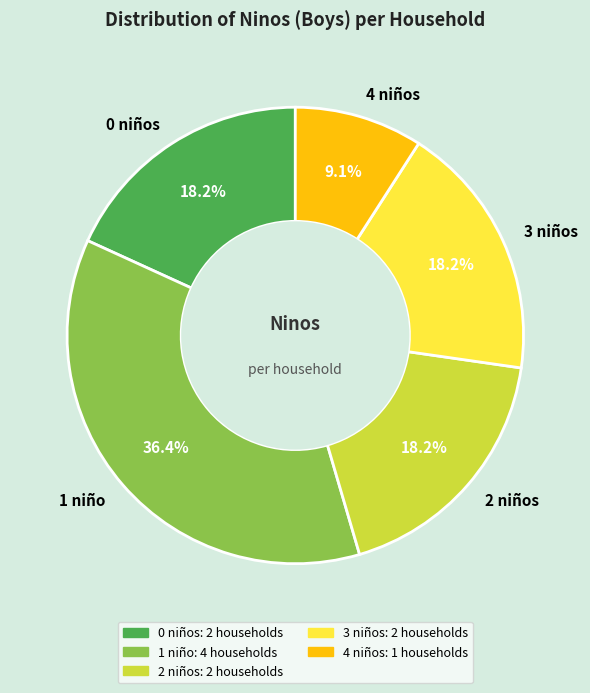

Is 2 niños the majority of the pie?

No